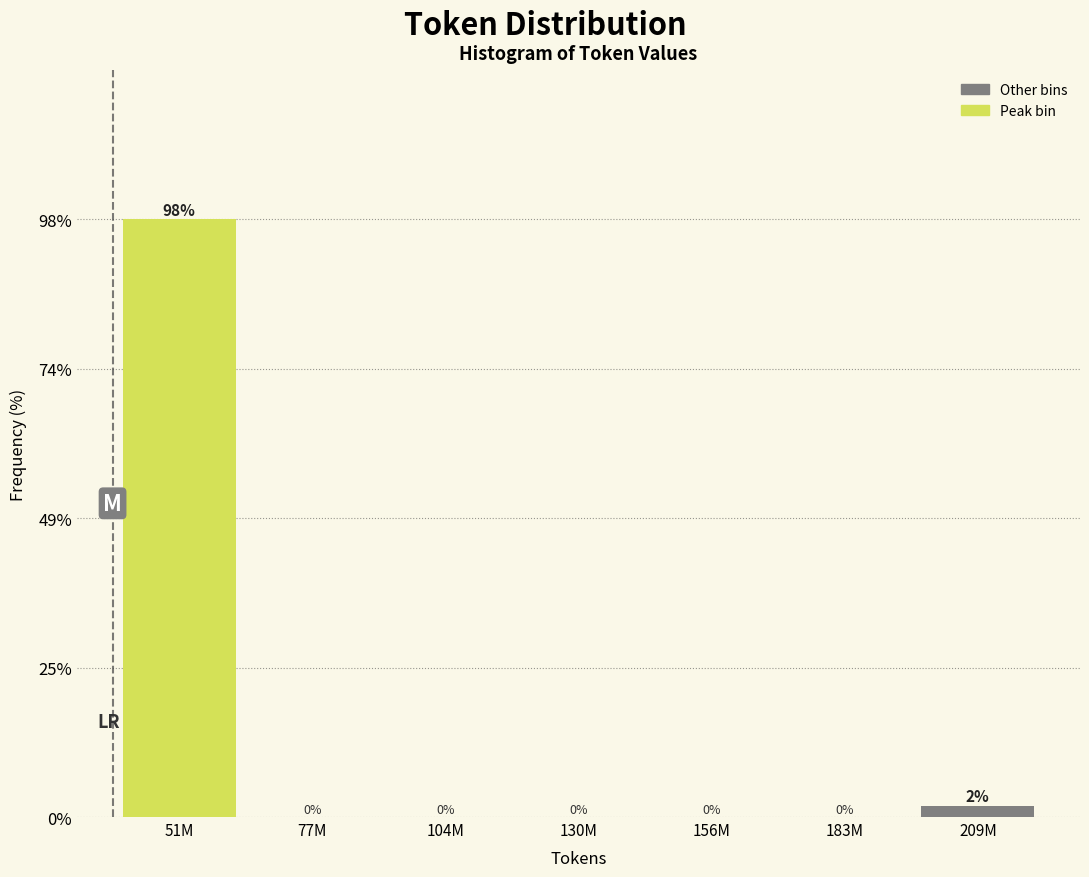

Which category has the highest value across all series?

51M